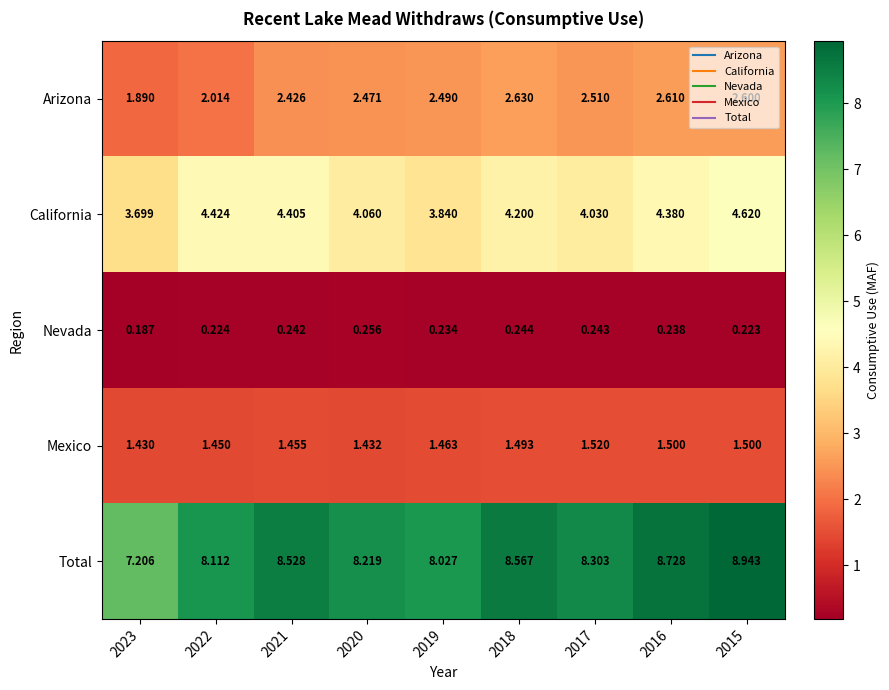

What is the difference between the highest and lowest values at 2023?

7.0